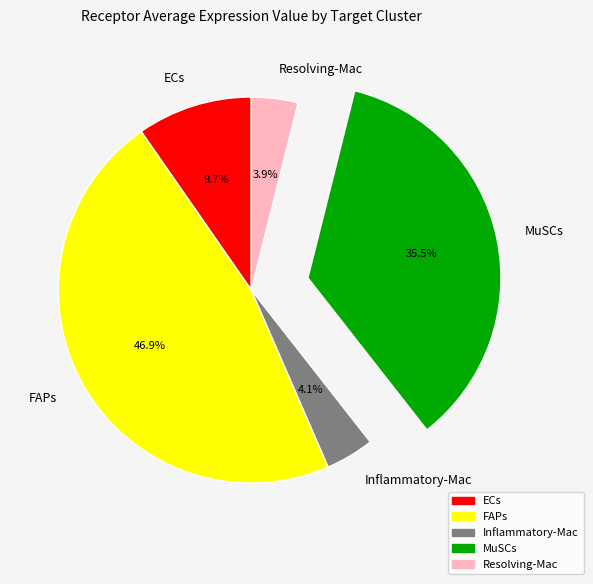

How many slices are in this pie chart?

5